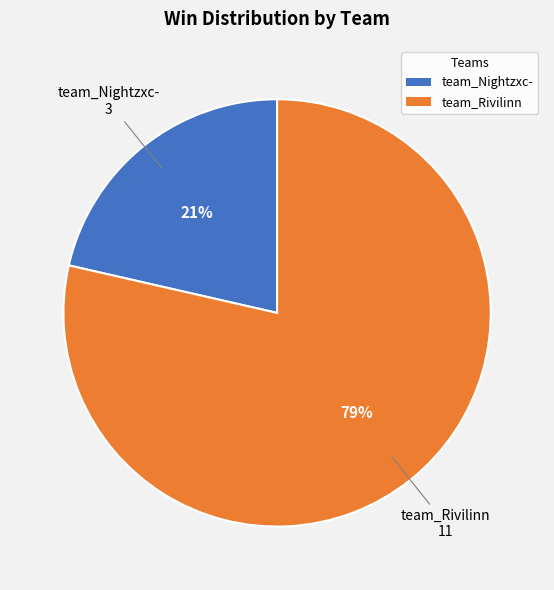

What percentage is the team_Rivilinn slice, to the nearest percent?

79%